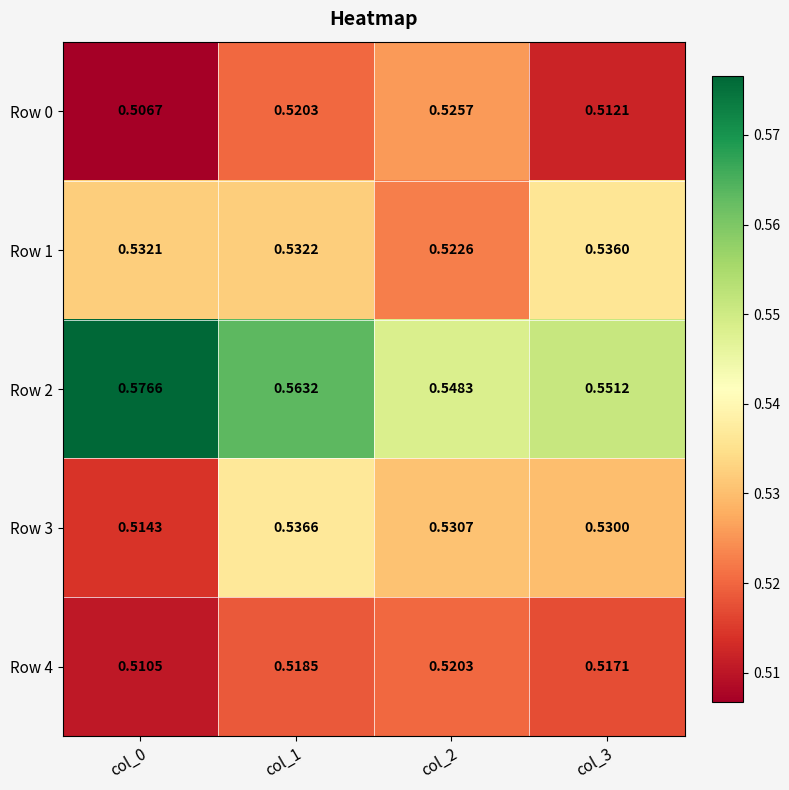

Count the number of data series in this chart.

5